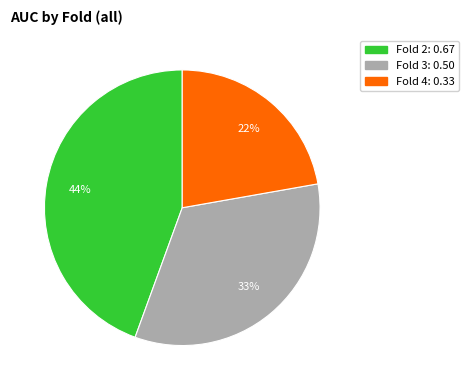

Is it true that Fold 2: 0.67 is 36% of the pie?

False